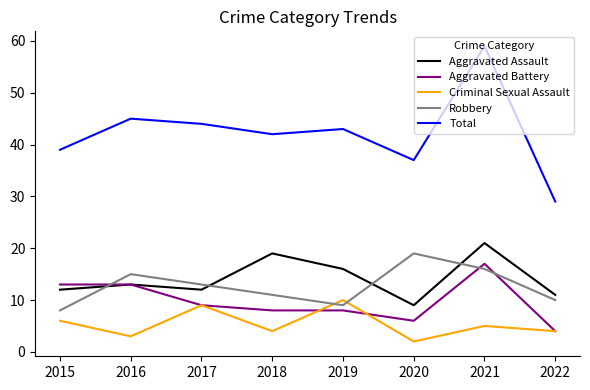

How many lines are shown in the chart?

5